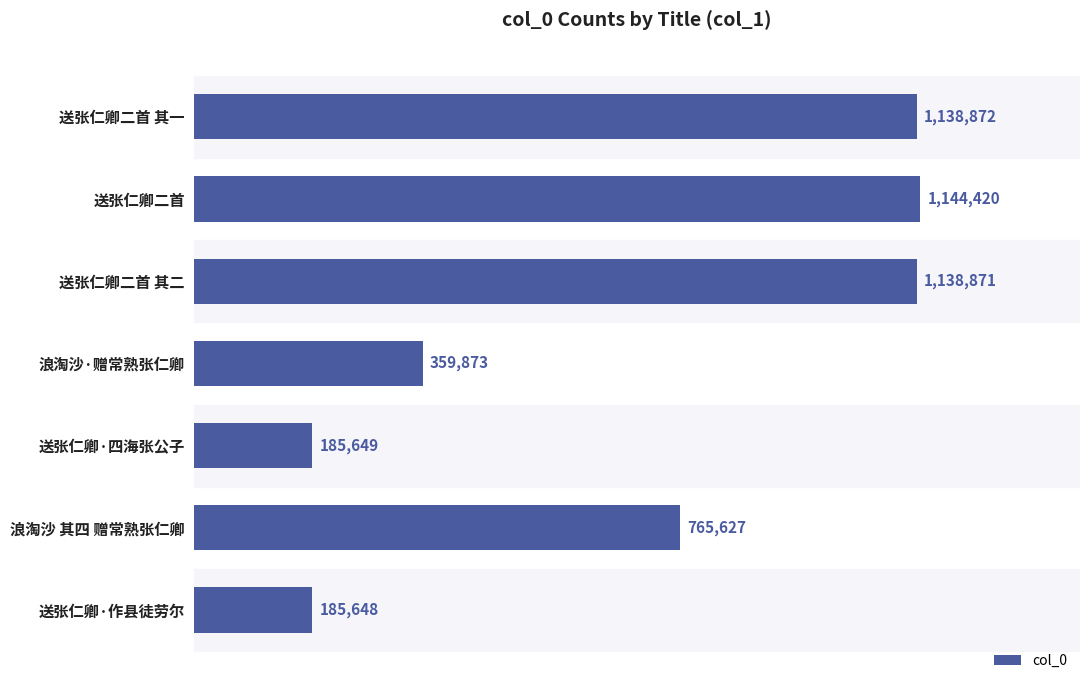

Rank the categories by value from lowest to highest.

送张仁卿·作县徒劳尔, 送张仁卿·四海张公子, 浪淘沙·赠常熟张仁卿, 浪淘沙 其四 赠常熟张仁卿, 送张仁卿二首 其二, 送张仁卿二首 其一, 送张仁卿二首